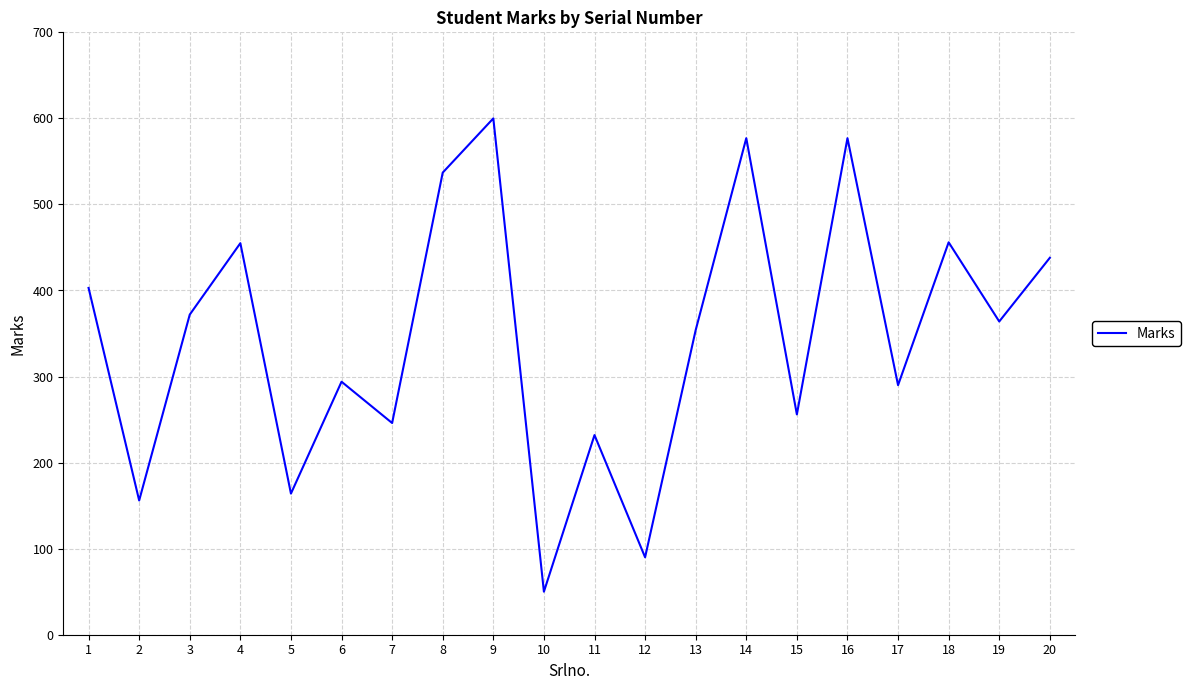

How many interior local peaks (higher than both neighbors) does the data have?

7